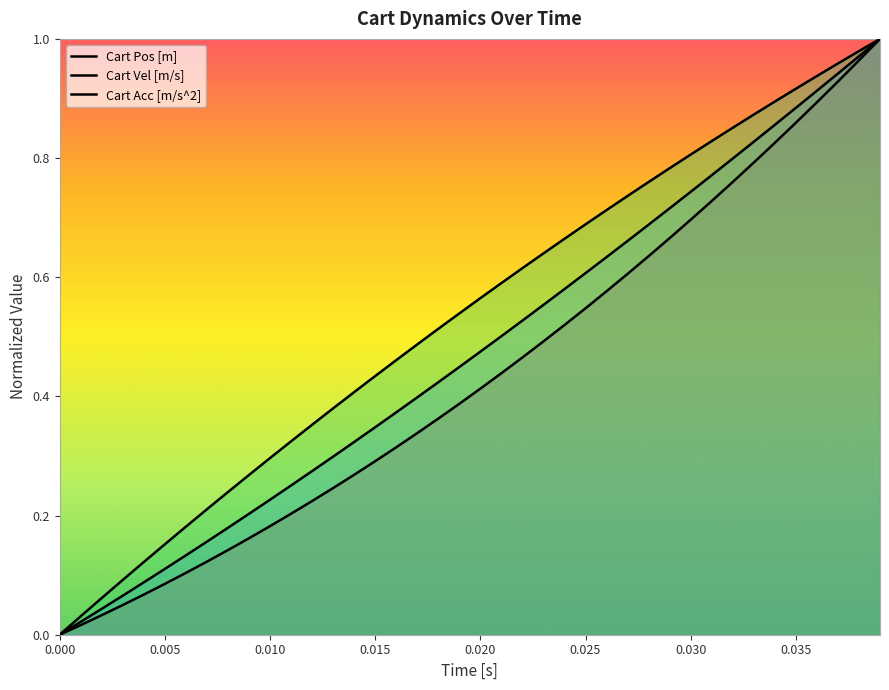

Reading left to right, transcribe all the data shown in this chart.

Cart Pos [m]: 0.0	0.0	0.0	0.0	0.1	0.1	0.1	0.1	0.1	0.2	0.2	0.2	0.2	0.2	0.3	0.3	0.3	0.3	0.4	0.4	0.4	0.4	0.5	0.5	0.5	0.5	0.6	0.6	0.6	0.7	0.7	0.7	0.8	0.8	0.8	0.9	0.9	0.9	1.0	1.0
Cart Vel [m/s]: 0.0	0.0	0.0	0.1	0.1	0.1	0.1	0.2	0.2	0.2	0.2	0.3	0.3	0.3	0.3	0.3	0.4	0.4	0.4	0.4	0.5	0.5	0.5	0.6	0.6	0.6	0.6	0.7	0.7	0.7	0.7	0.8	0.8	0.8	0.9	0.9	0.9	0.9	1.0	1.0
Cart Acc [m/s^2]: 0.0	0.0	0.1	0.1	0.1	0.2	0.2	0.2	0.2	0.3	0.3	0.3	0.4	0.4	0.4	0.4	0.5	0.5	0.5	0.5	0.6	0.6	0.6	0.6	0.7	0.7	0.7	0.7	0.8	0.8	0.8	0.8	0.9	0.9	0.9	0.9	0.9	1.0	1.0	1.0